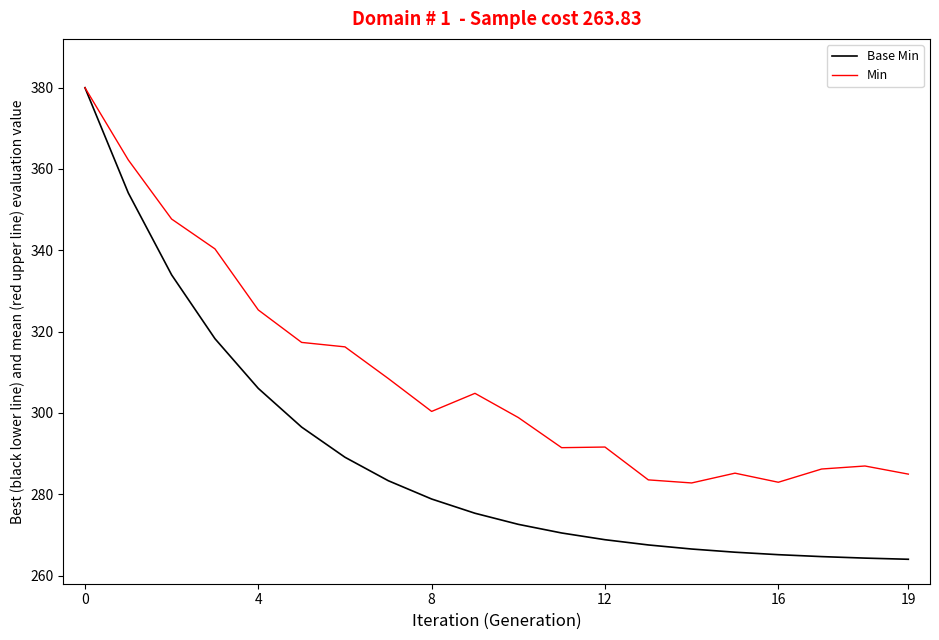

What is the minimum value shown in the chart?

264.0